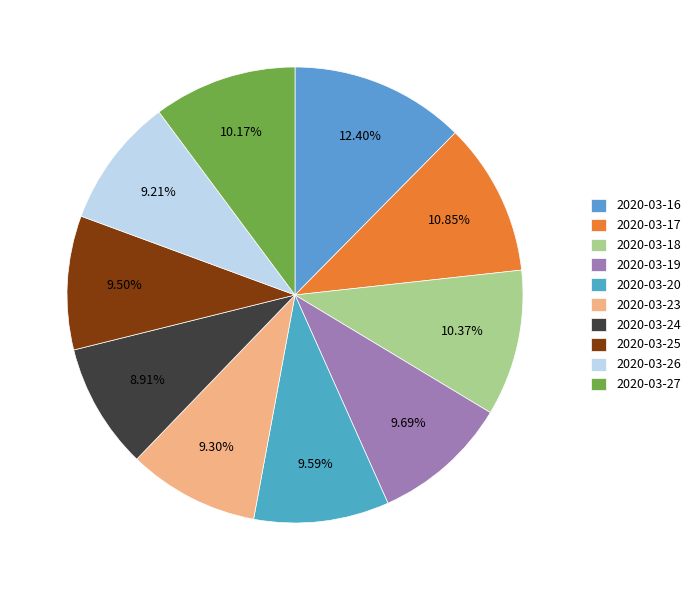

To the nearest percent, what is the combined percentage of 2020-03-19 and 2020-03-16?

22%